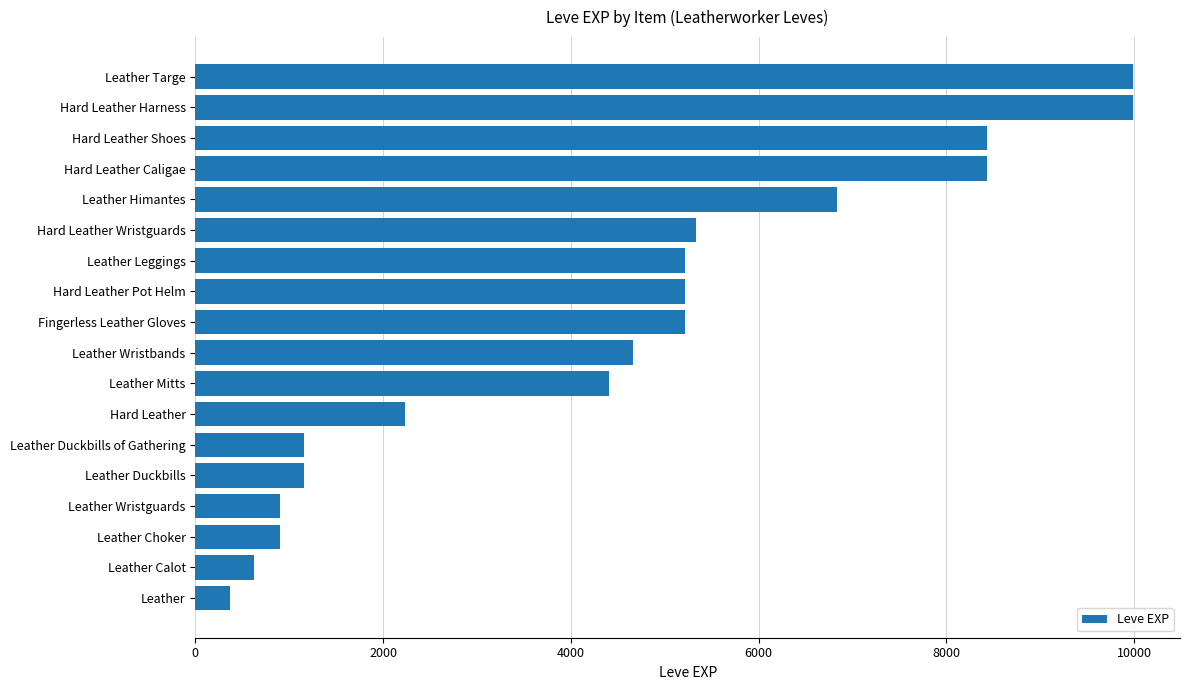

Reading top to bottom, what are all the values shown in this chart?

Leather Targe=9990	Hard Leather Harness=9990	Hard Leather Shoes=8430	Hard Leather Caligae=8430	Leather Himantes=6840	Hard Leather Wristguards=5330	Leather Leggings=5220	Hard Leather Pot Helm=5220	Fingerless Leather Gloves=5220	Leather Wristbands=4660	Leather Mitts=4410	Hard Leather=2230	Leather Duckbills of Gathering=1160	Leather Duckbills=1160	Leather Wristguards=900	Leather Choker=900	Leather Calot=630	Leather=370